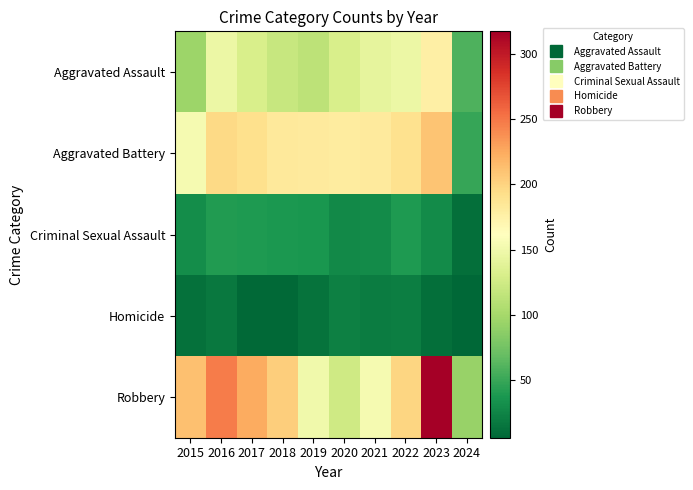

Reading left to right, transcribe all the data shown in this chart.

Aggravated Assault: 2015=95	2016=146	2017=131	2018=119	2019=113	2020=131	2021=142	2022=146	2023=177	2024=59
Aggravated Battery: 2015=154	2016=196	2017=191	2018=183	2019=182	2020=180	2021=182	2022=190	2023=209	2024=49
Criminal Sexual Assault: 2015=31	2016=41	2017=39	2018=38	2019=37	2020=28	2021=30	2022=39	2023=30	2024=11
Homicide: 2015=13	2016=18	2017=8	2018=8	2019=14	2020=22	2021=20	2022=21	2023=12	2024=6
Robbery: 2015=212	2016=247	2017=224	2018=204	2019=150	2020=124	2021=153	2022=198	2023=317	2024=93